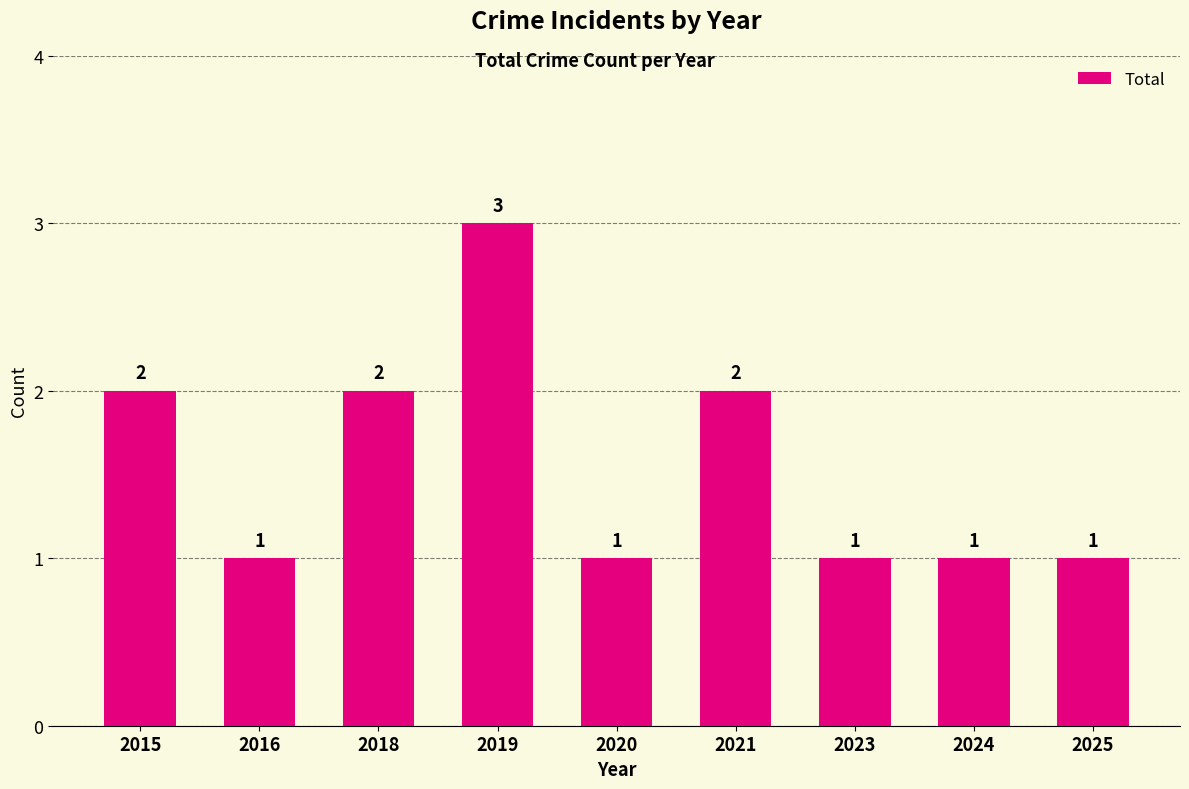

What value does the data have at 2021?

2